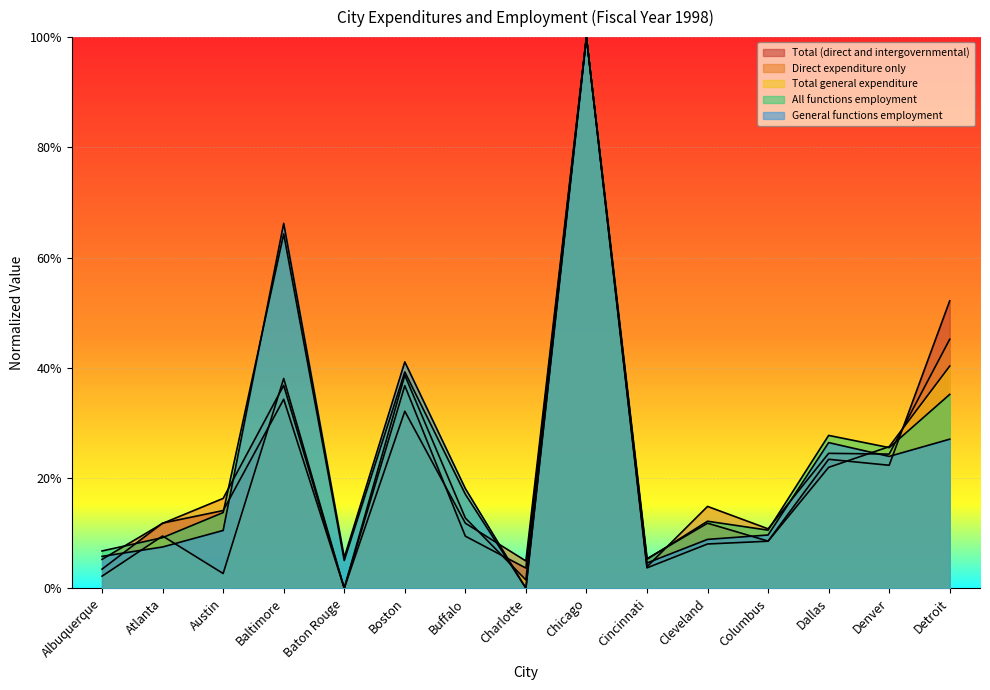

Count the number of data series in this chart.

5